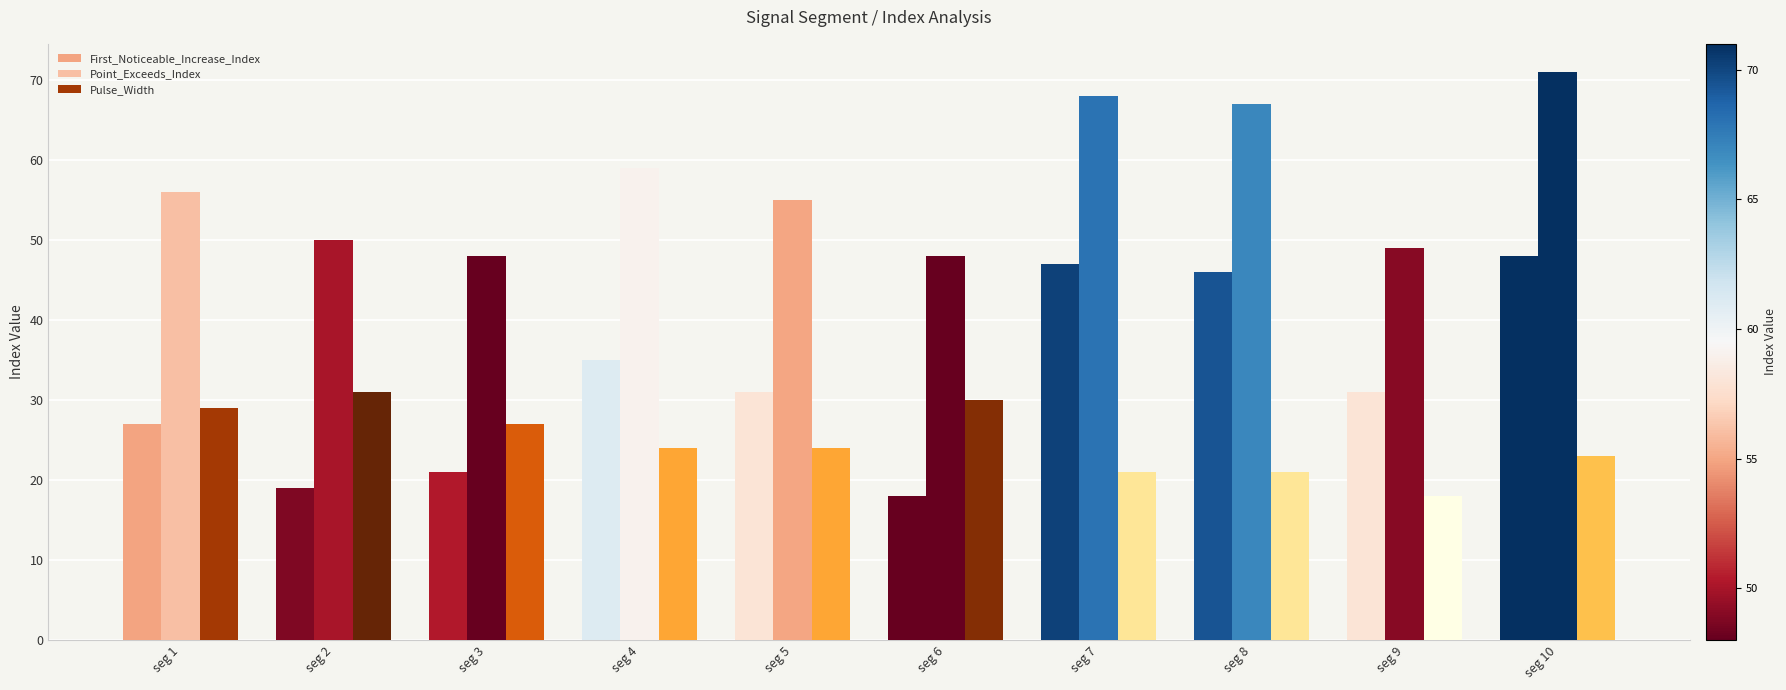

What is the difference between the highest and lowest values at seg 6?

30